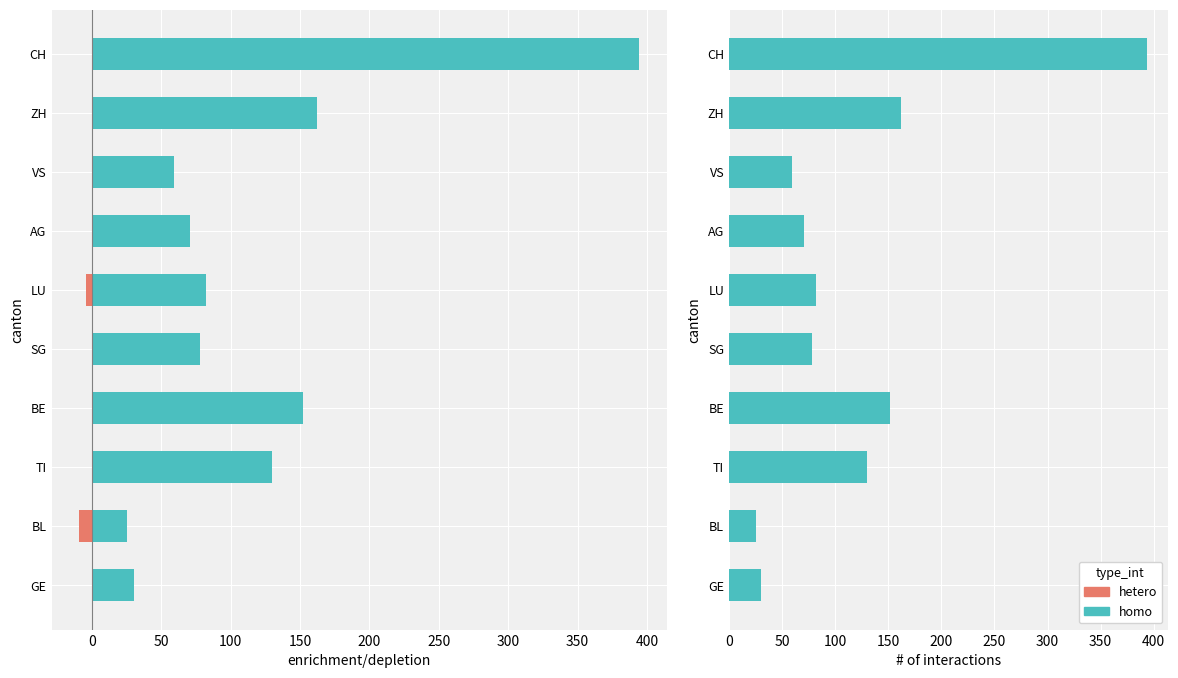

Is it true that homo equals 69 at TI?

False